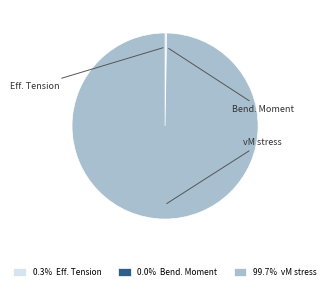

Is it true that Eff. Tension is 10% of the pie?

False